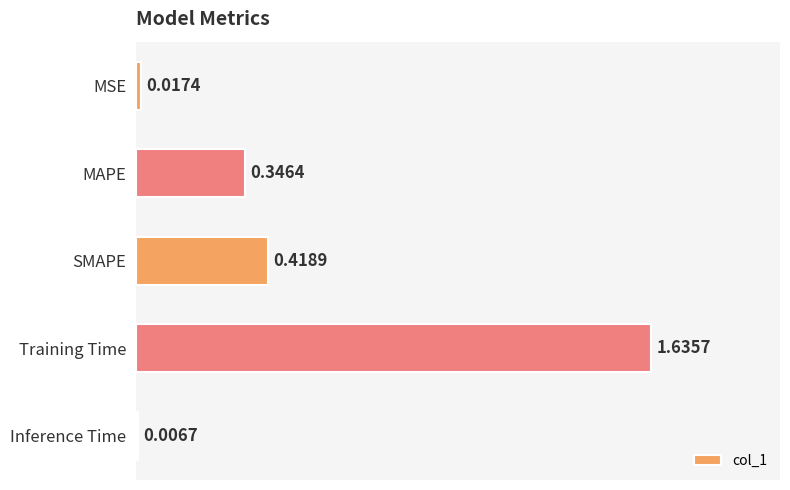

What is the label of the 2nd bar from the top?

MAPE